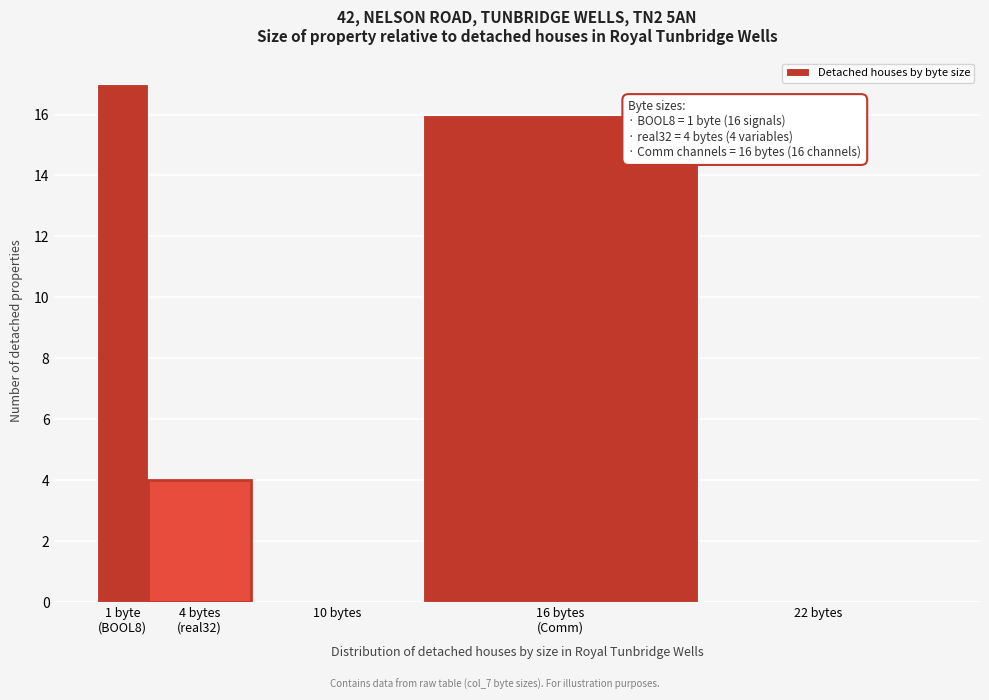

The value at 10 bytes is -11. True or false?

False